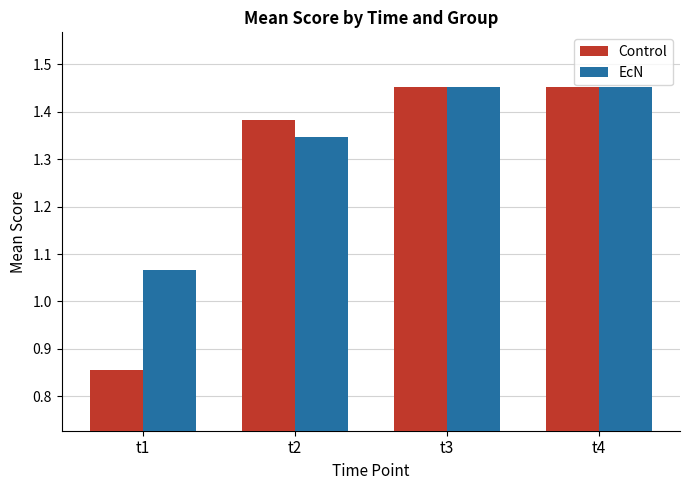

How many groups of bars are there?

4